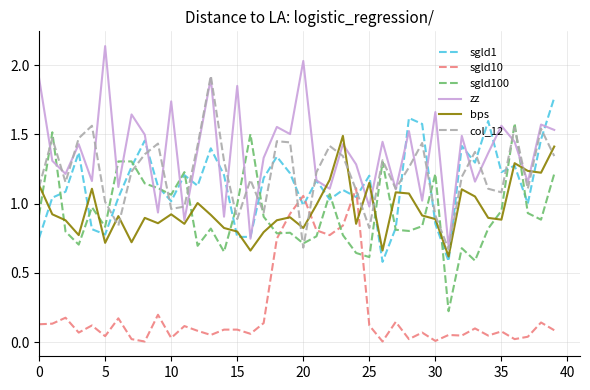

Which series has the widest spread of values?

zz